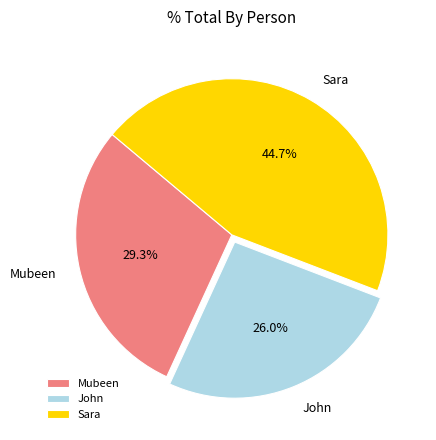

What percentage is the Sara slice, to the nearest percent?

45%